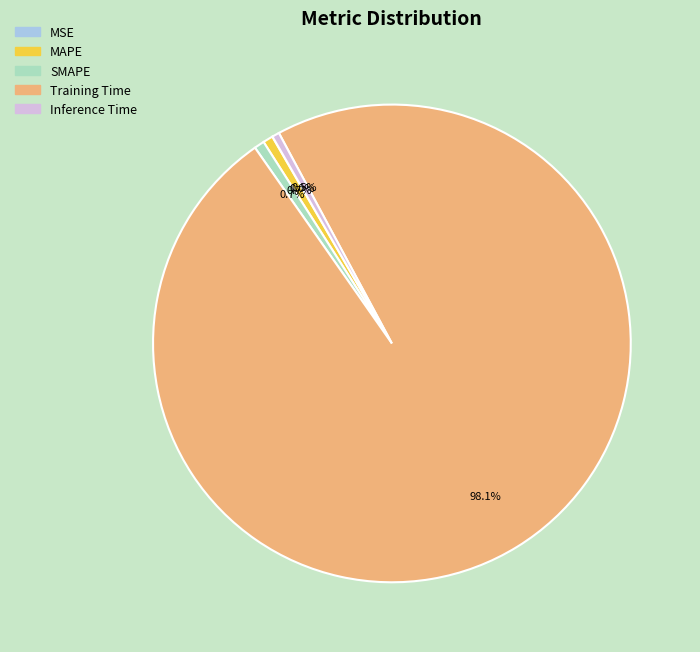

Does any single category account for the majority?

Yes